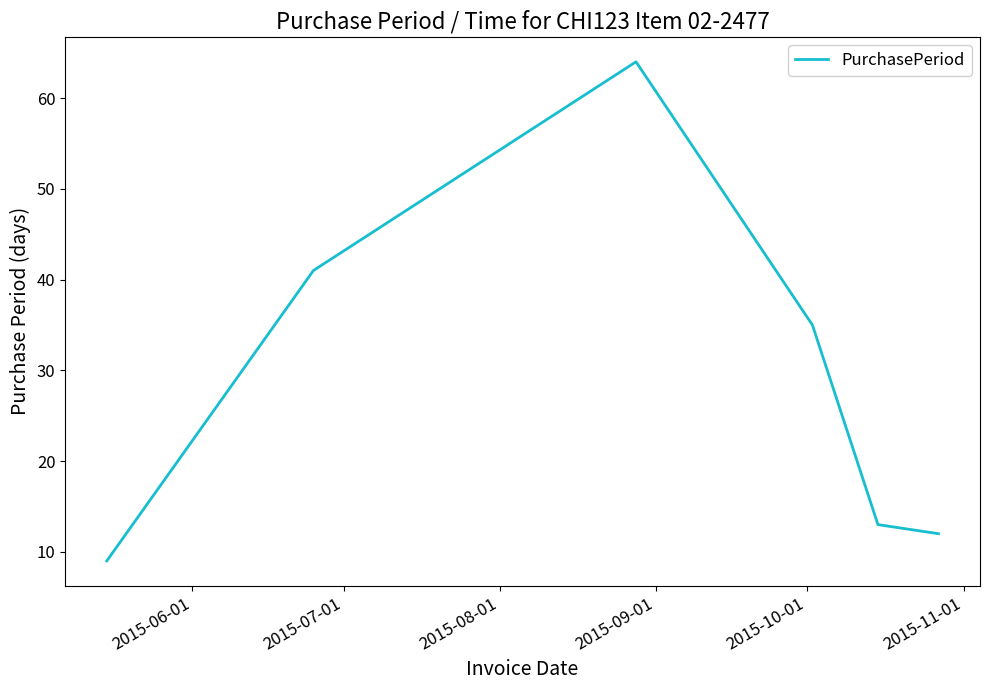

What is the sum of all values?

174